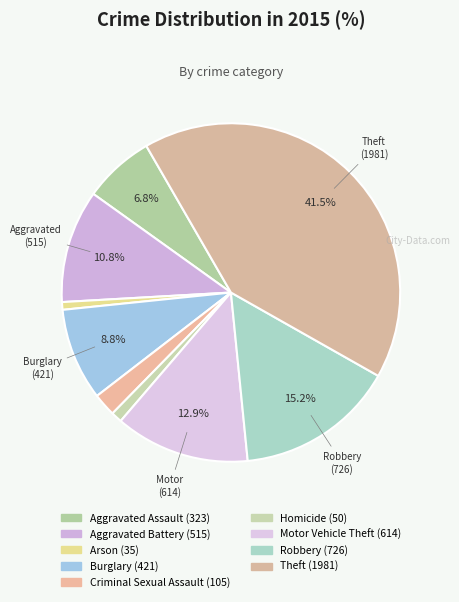

What is the ratio of the value at Motor Vehicle Theft to the value at Aggravated Battery?

1.2